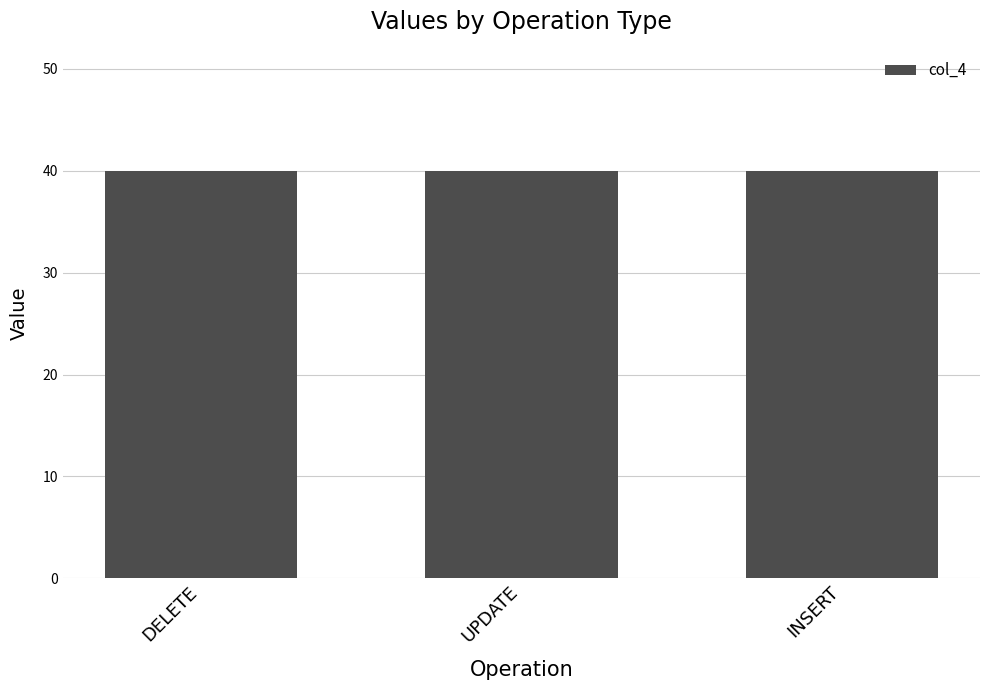

Does the chart contain stacked bars?

No